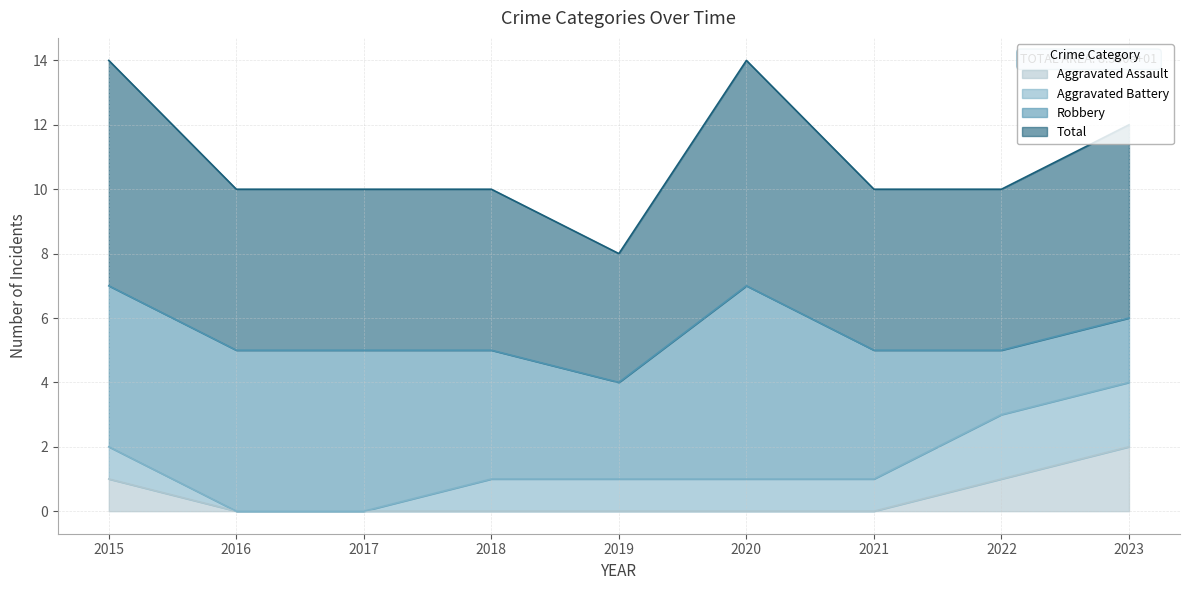

Does the chart display data point markers on the line(s)?

No